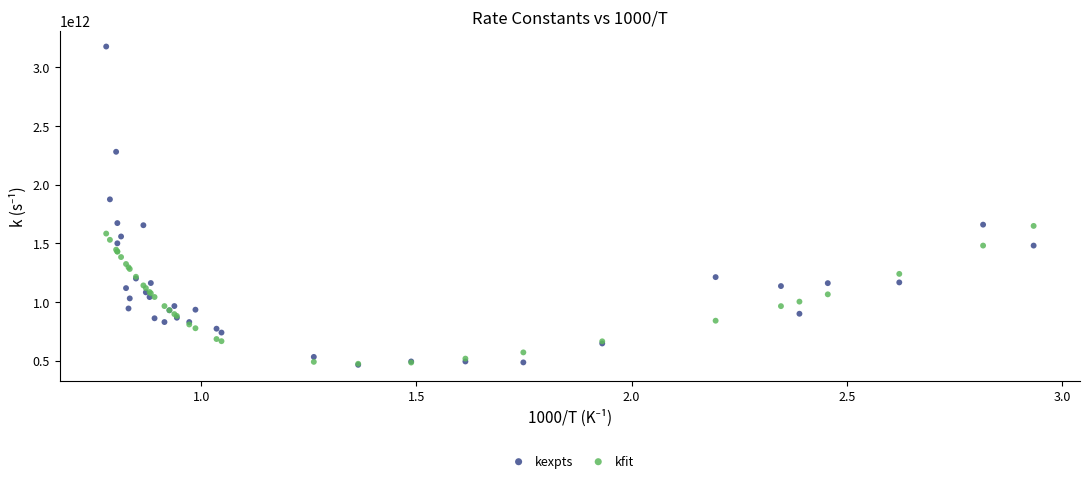

What are all the series names shown in the legend?

kexpts, kfit